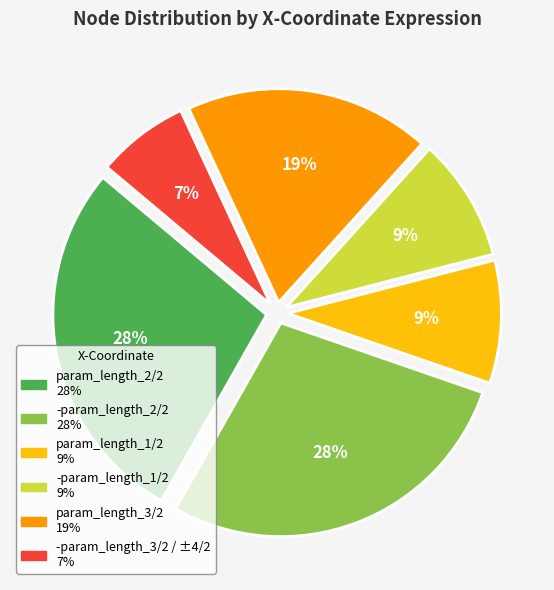

Is there a majority slice in this chart?

No